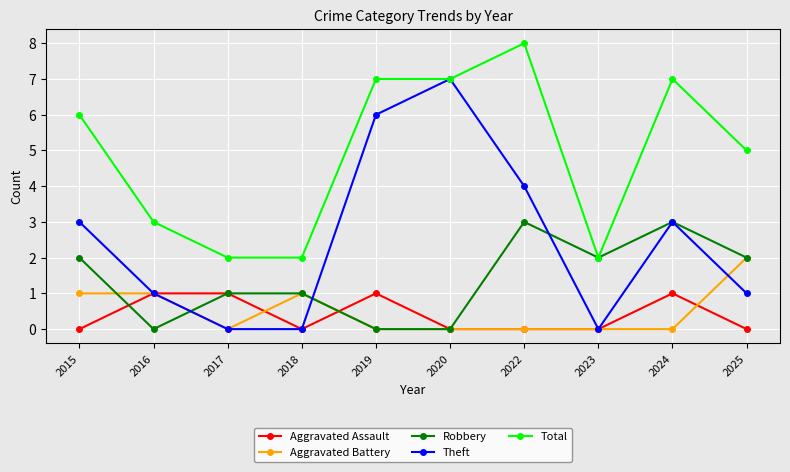

True or false: Aggravated Battery has a value of 1 at 2025.

False